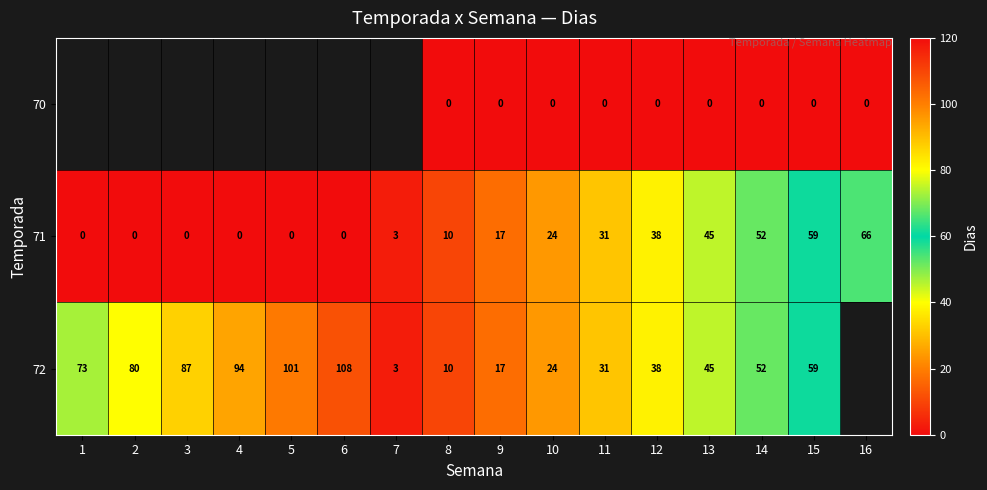

What is the difference between the highest and lowest values at 12?

38